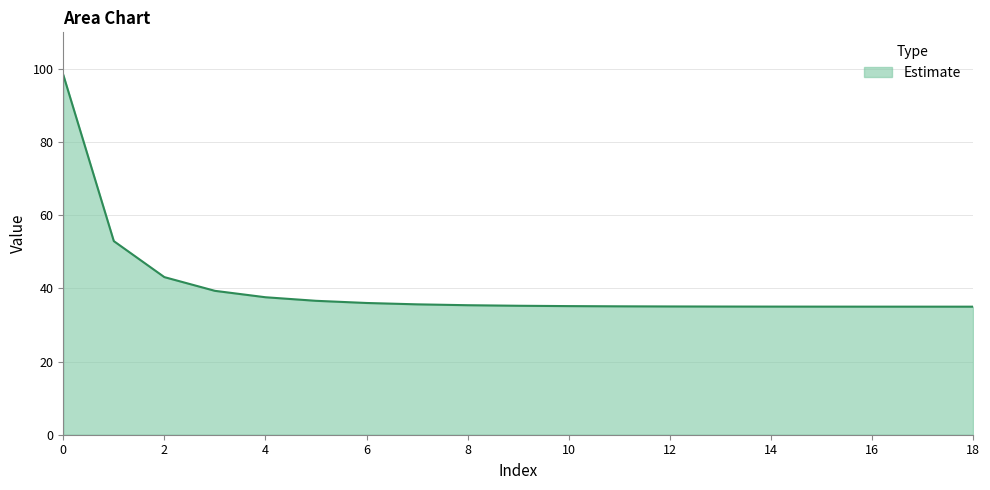

How many lines are shown in the chart?

1